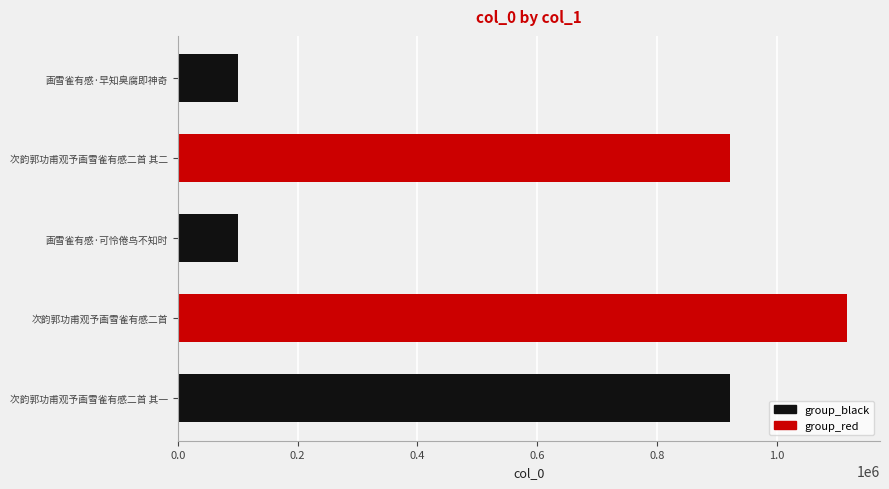

Reading left to right, what are all the values shown in this chart?

922479	1116724	101017	922480	100471